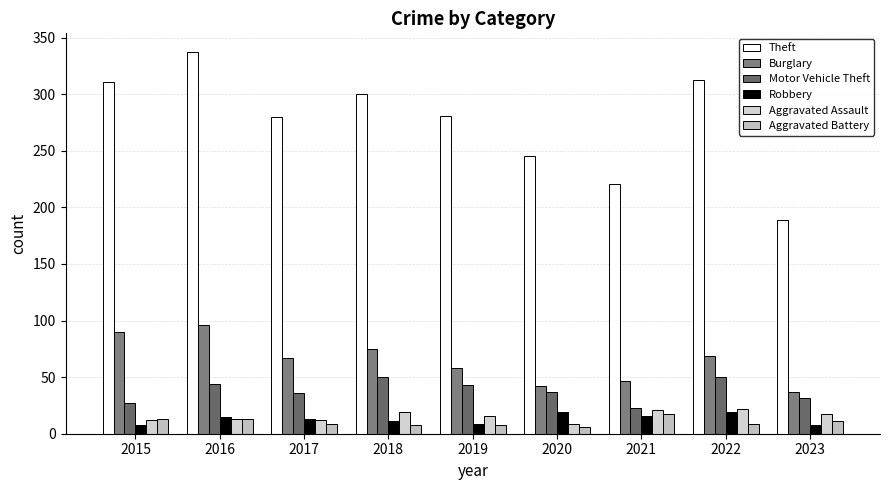

What is the difference between the maximum and minimum values in the Theft series?

148